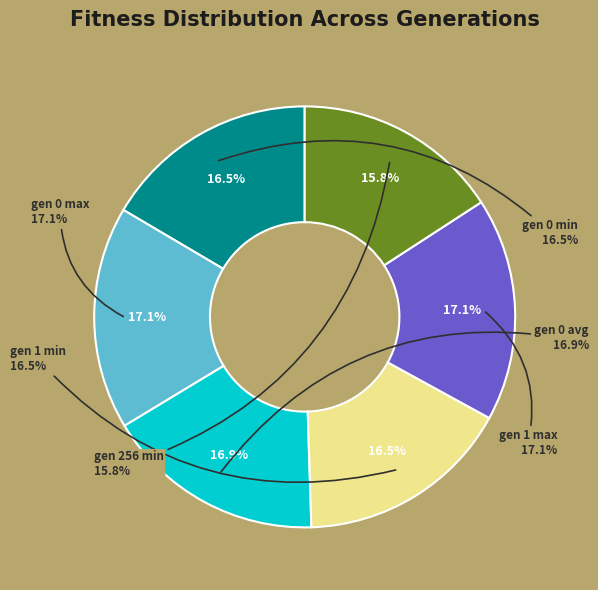

Is the sum of gen 256 min and gen 0 min greater than half?

No